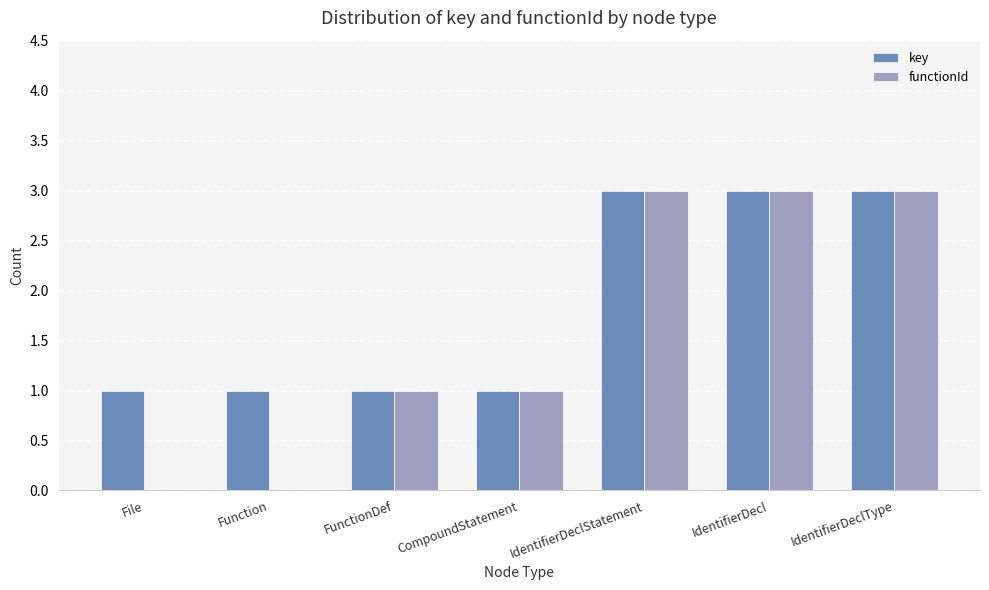

Reading left to right, what are all the values shown in this chart?

key: 1	1	1	1	3	3	3
functionId: 0	0	1	1	3	3	3